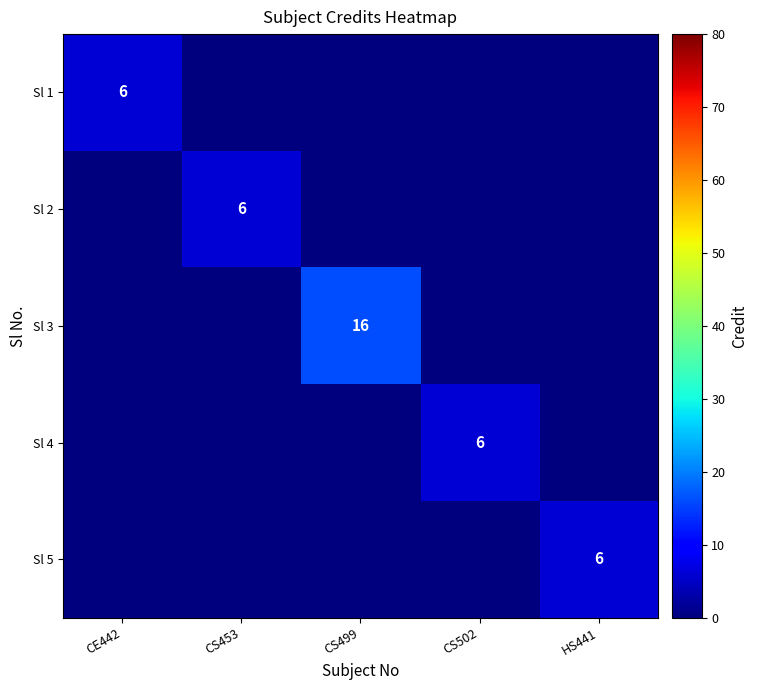

The Sl 2 series shows 9 at CS453. True or false?

False